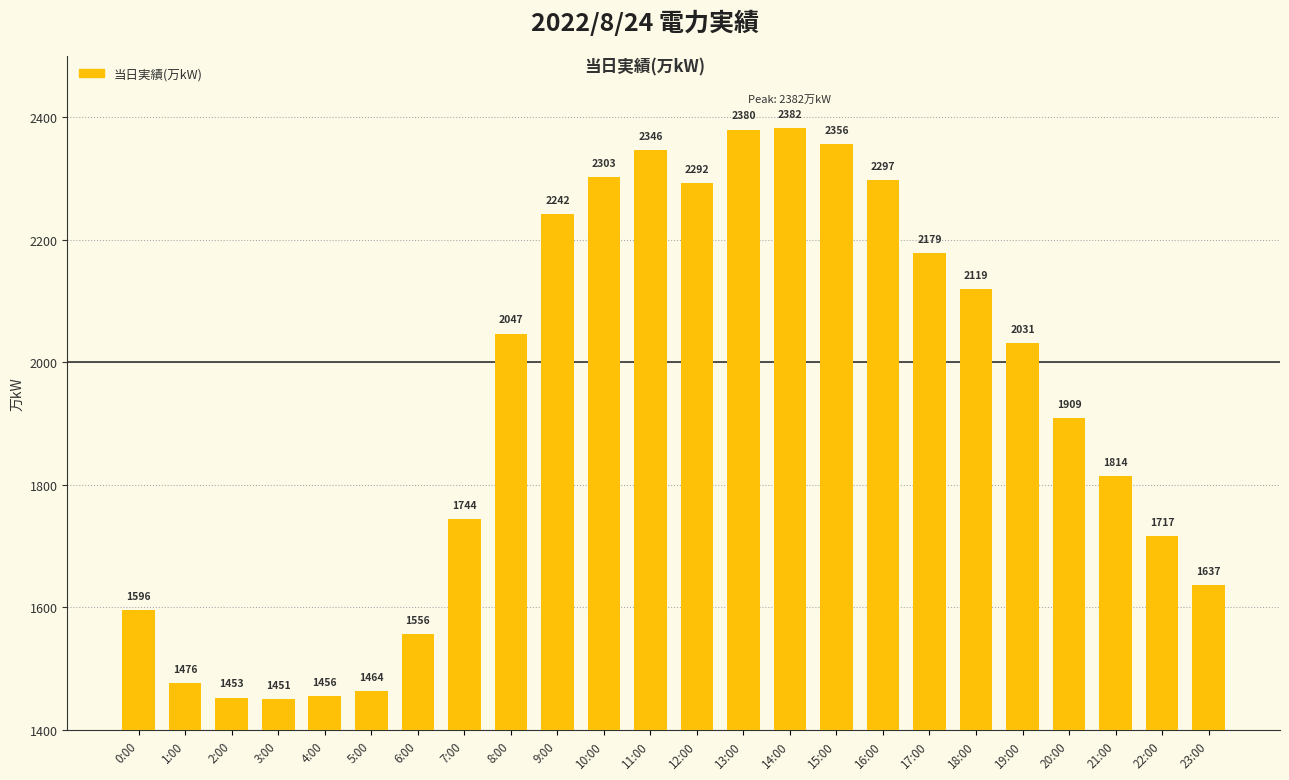

What is the difference between the values at 13:00 and 19:00?

349